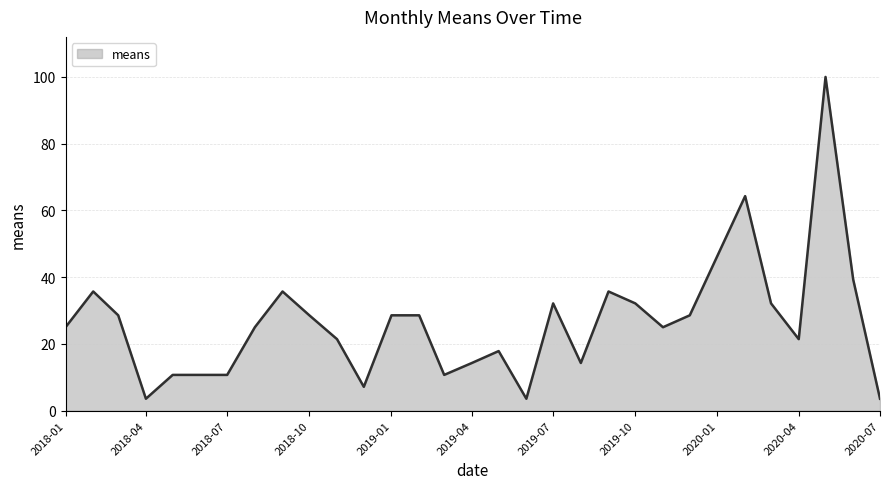

What is the greatest value displayed?

100.0